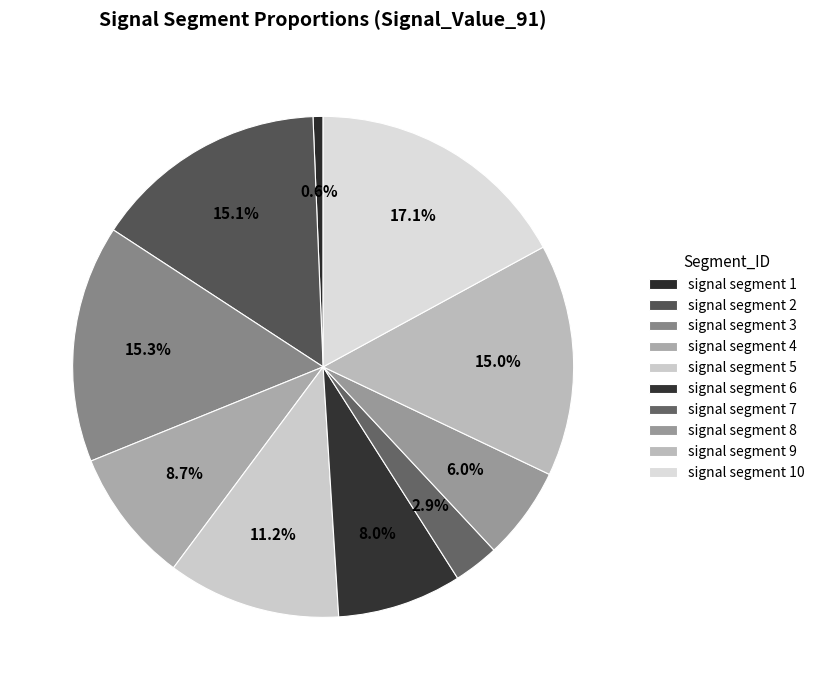

What is the total percentage of signal segment 2 and signal segment 1?

15.8%